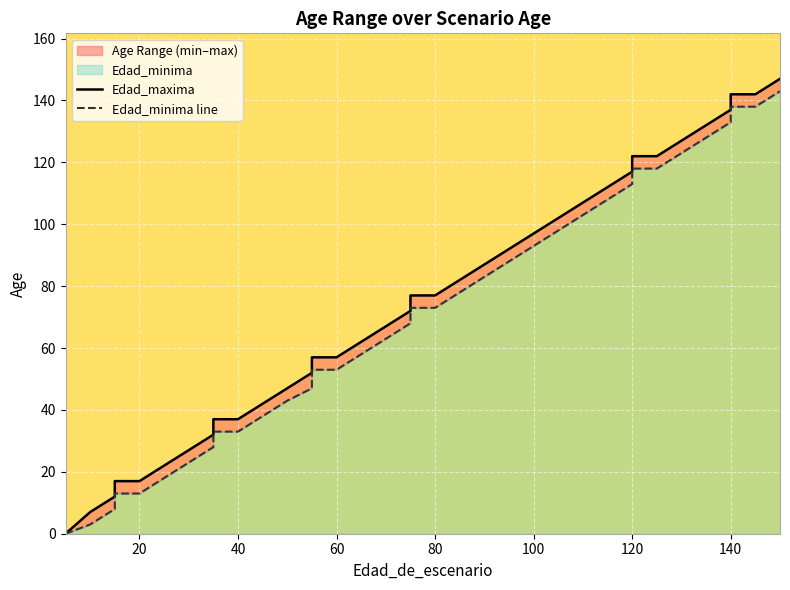

True or false: Edad_minima line and Edad_maxima cross at least once.

False